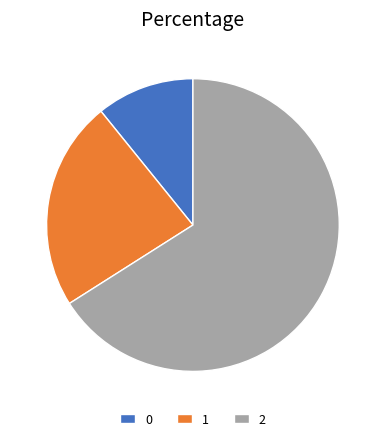

What is the ratio of the value at 2 to the value at 1?

2.8